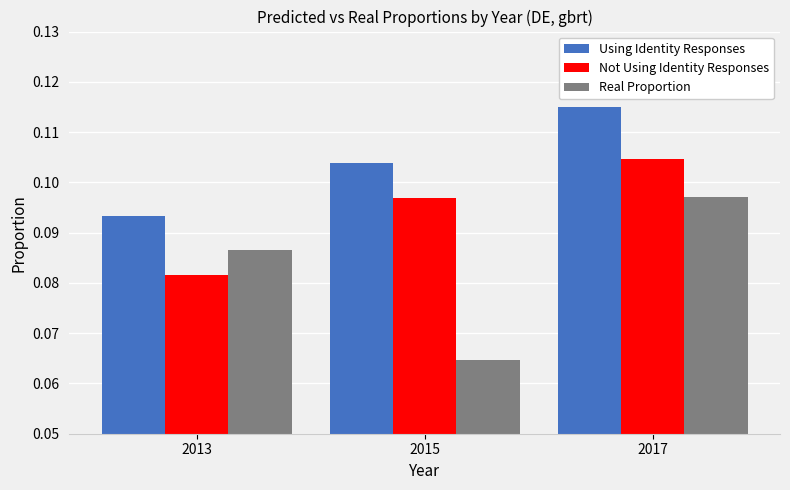

What is the total value across all series at 2017?

0.3